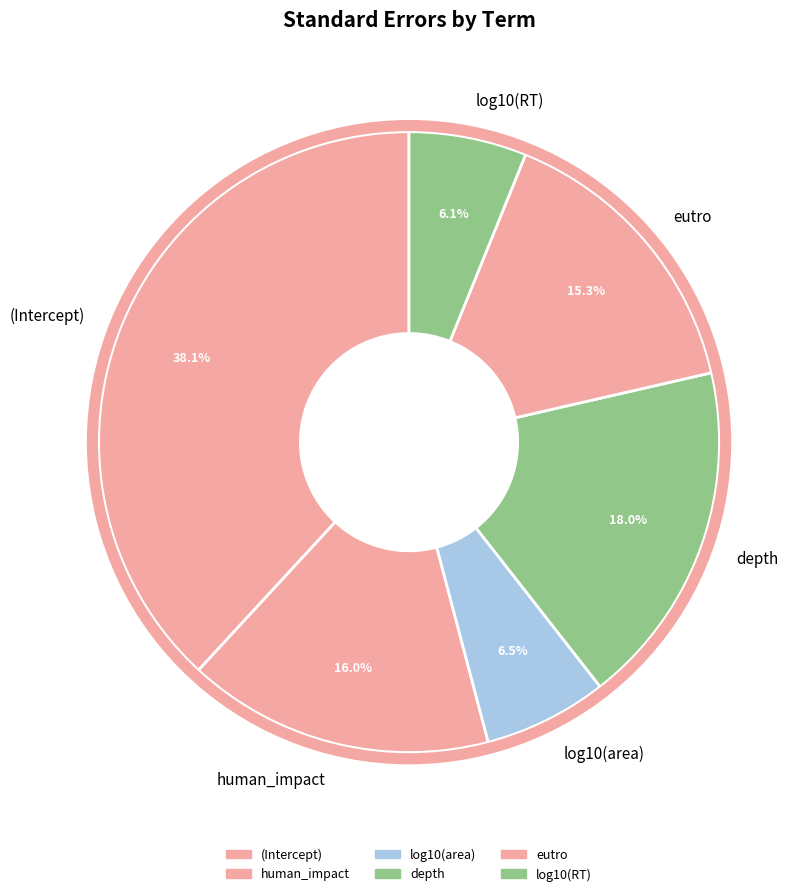

Is it true that (Intercept) is 31% of the pie?

False